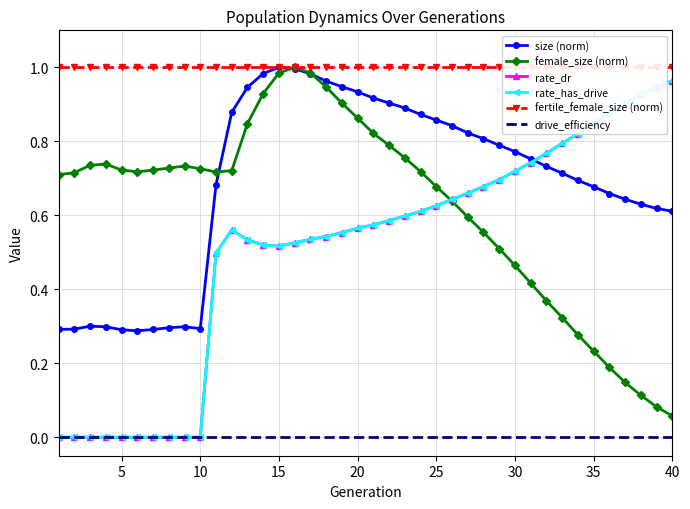

True or false: size (norm) and drive_efficiency intersect in this chart.

False